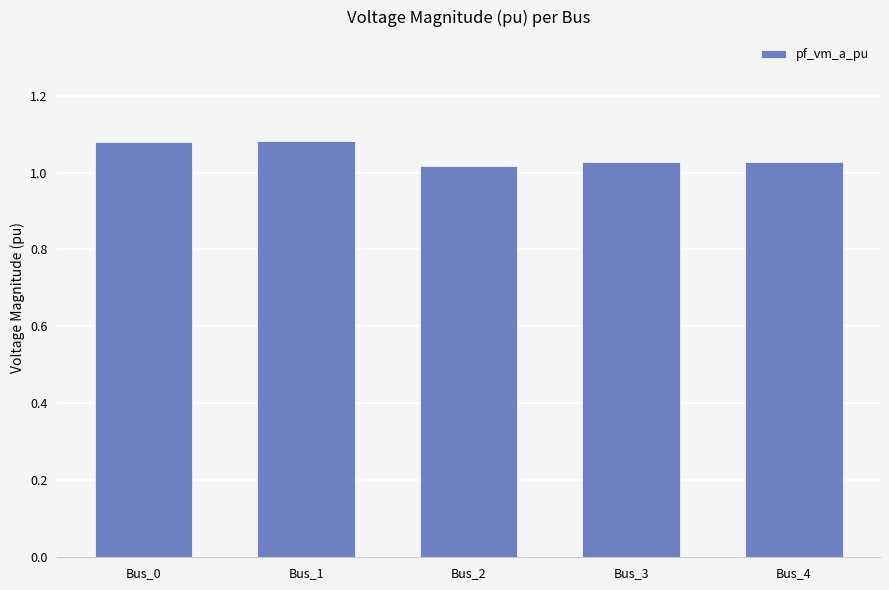

What is the difference between the second highest and minimum values?

0.1